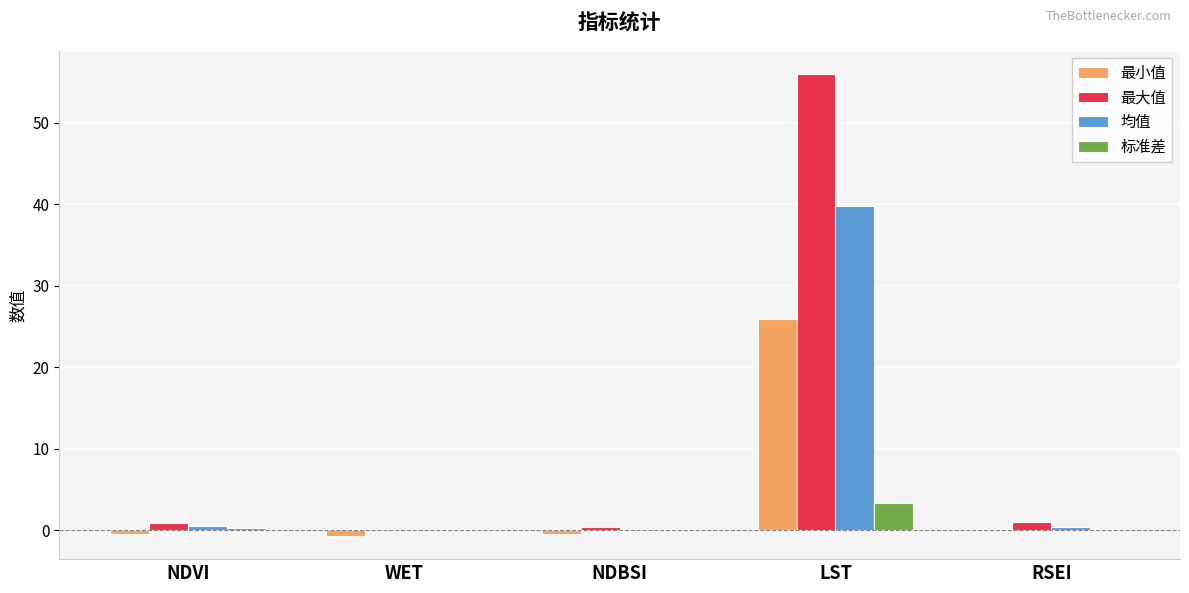

How many series are shown in this chart?

4